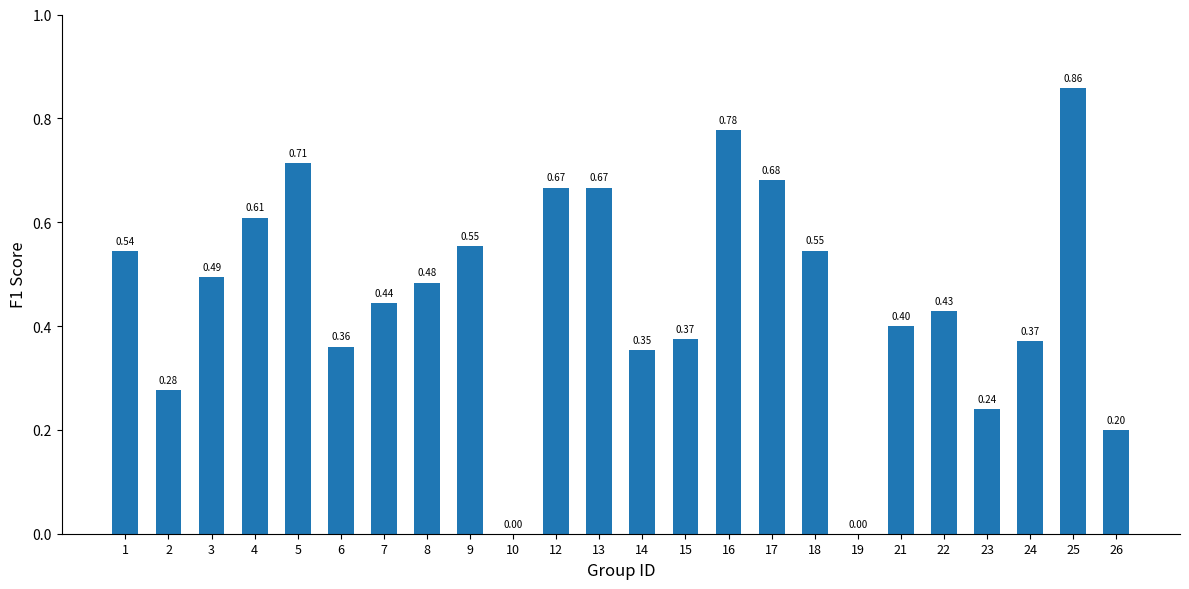

What is the sum of all values?

11.0